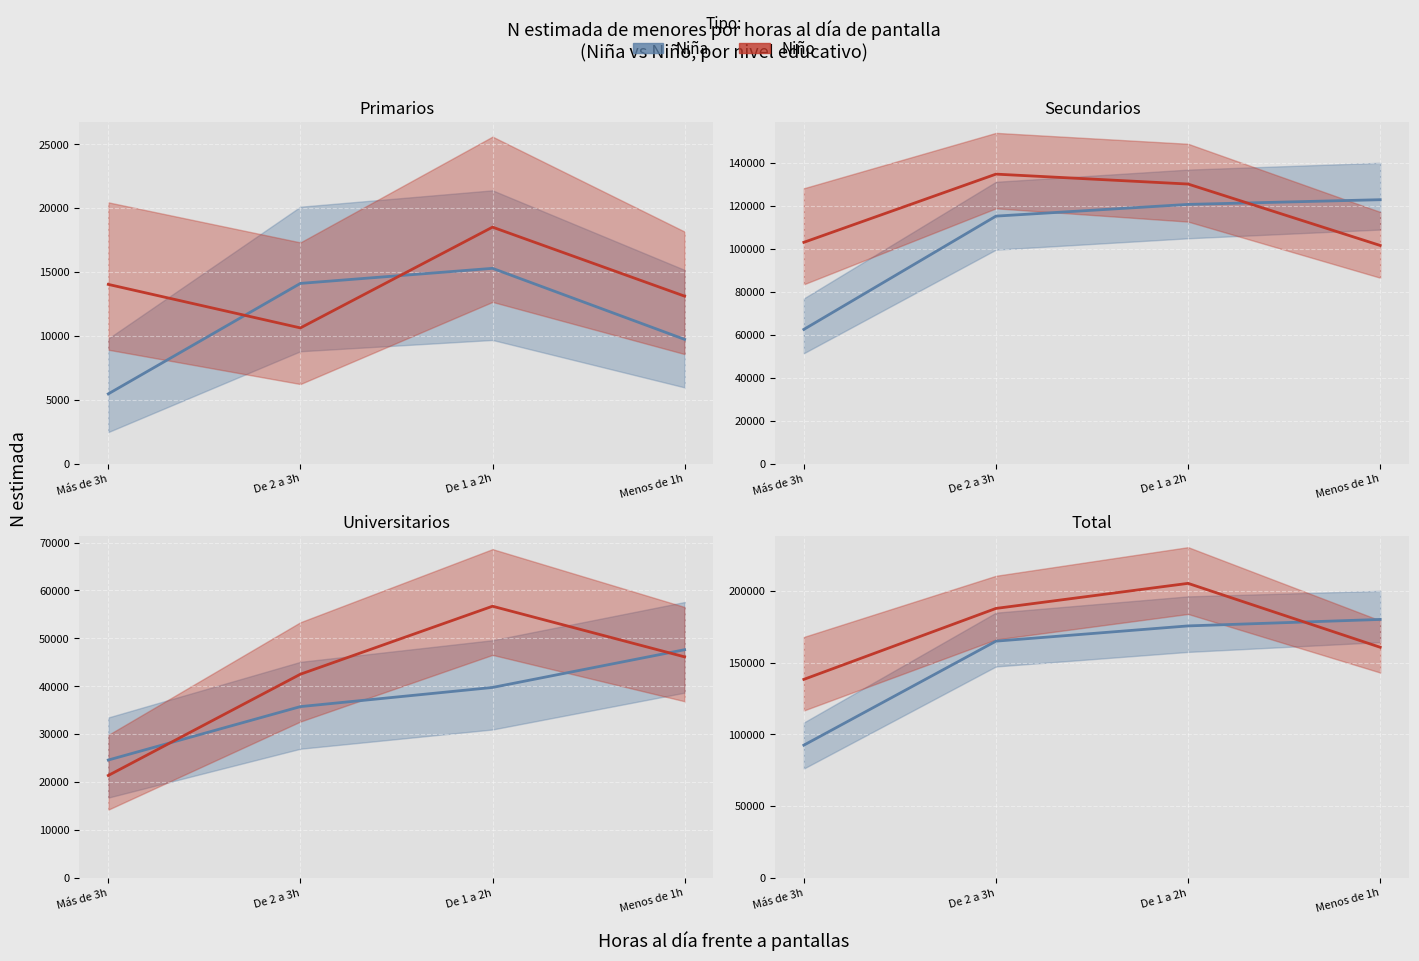

At how many categories does at least one series exceed 113301?

4